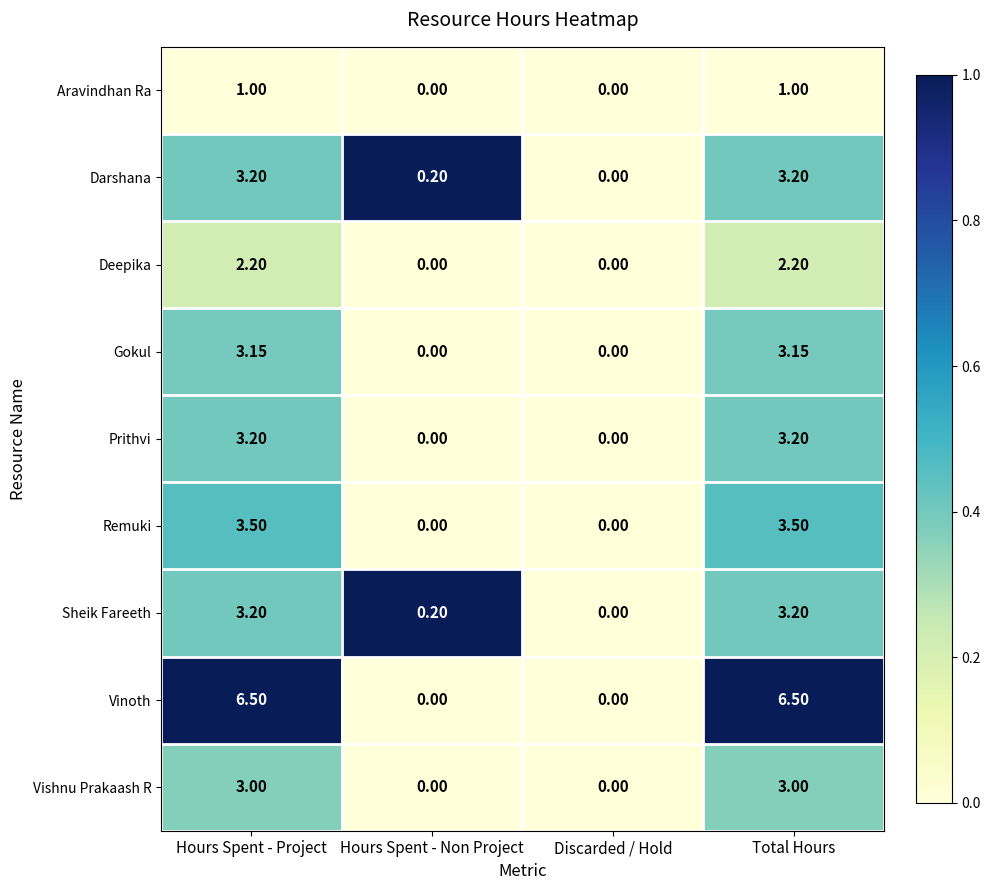

How many categories are shown in the chart?

4